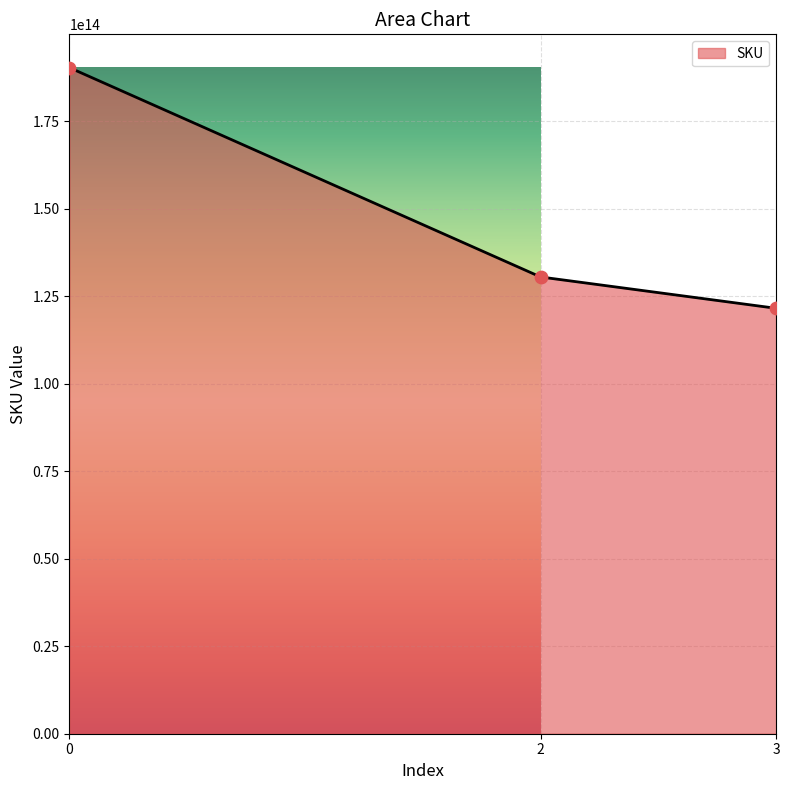

What is the change in value from 0 to 2?

-59809971745591